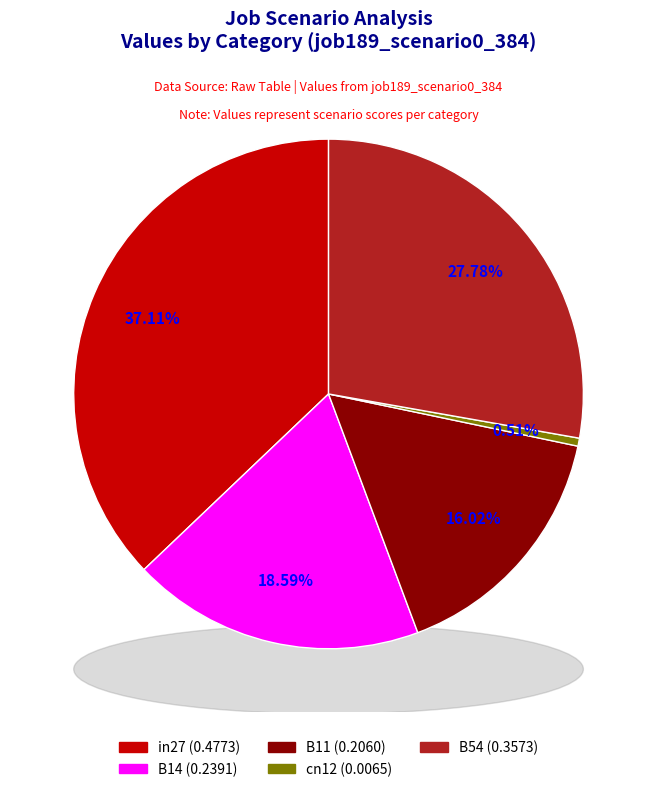

What percentage do in27 and cn12 together represent?

37.6%